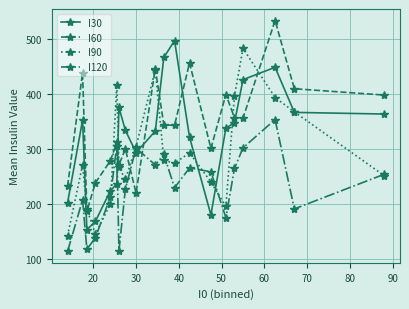

Which series ends up on top after the final intersection of I120 and I30?

I30